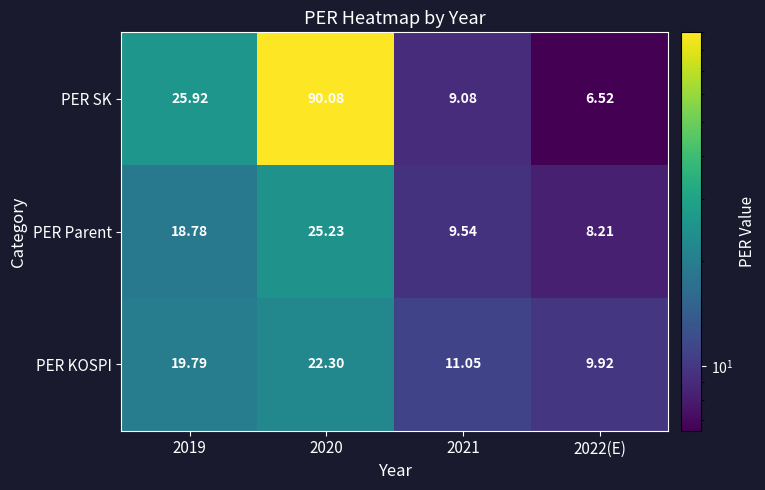

Which series has the largest range (max minus min)?

PER SK